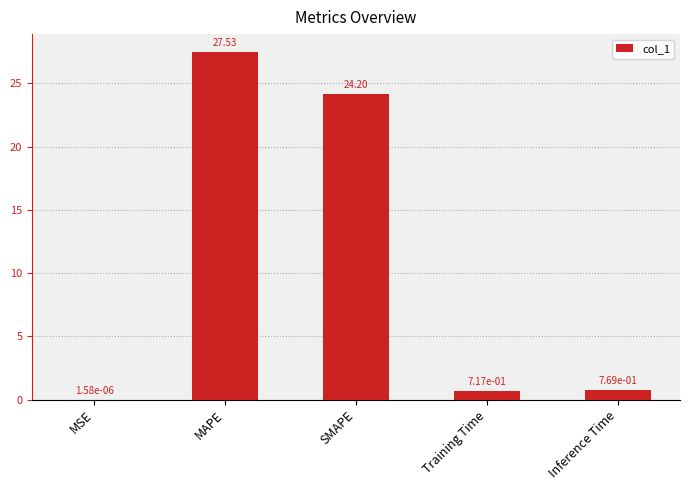

Count the number of data series in this chart.

1